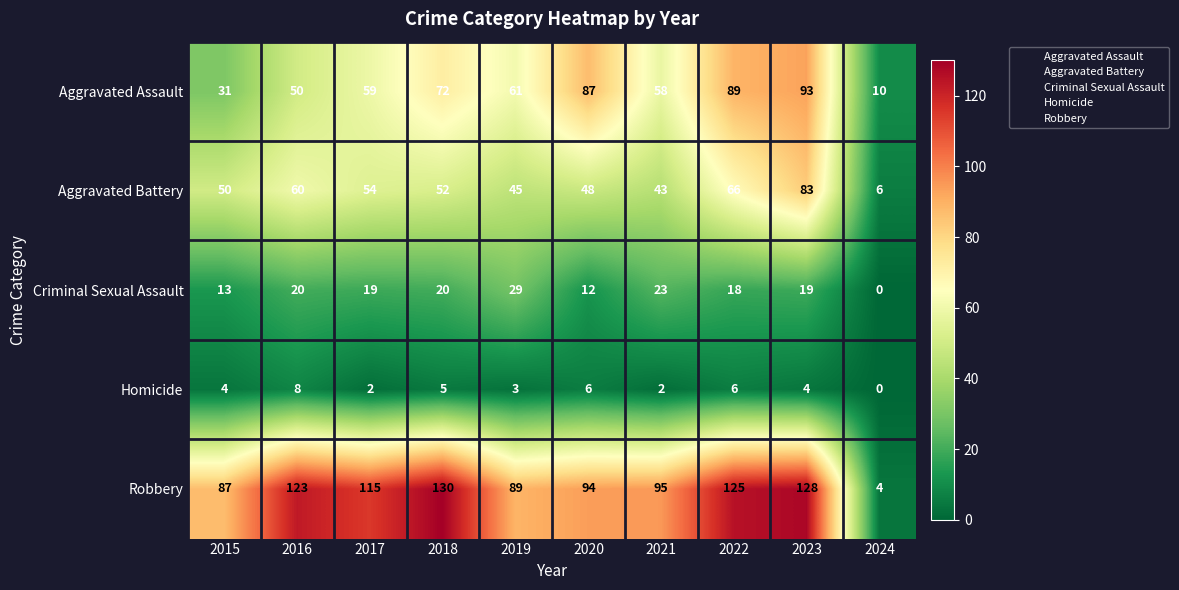

List the labels in order of Aggravated Assault value, largest first.

2023, 2022, 2020, 2018, 2019, 2017, 2021, 2016, 2015, 2024